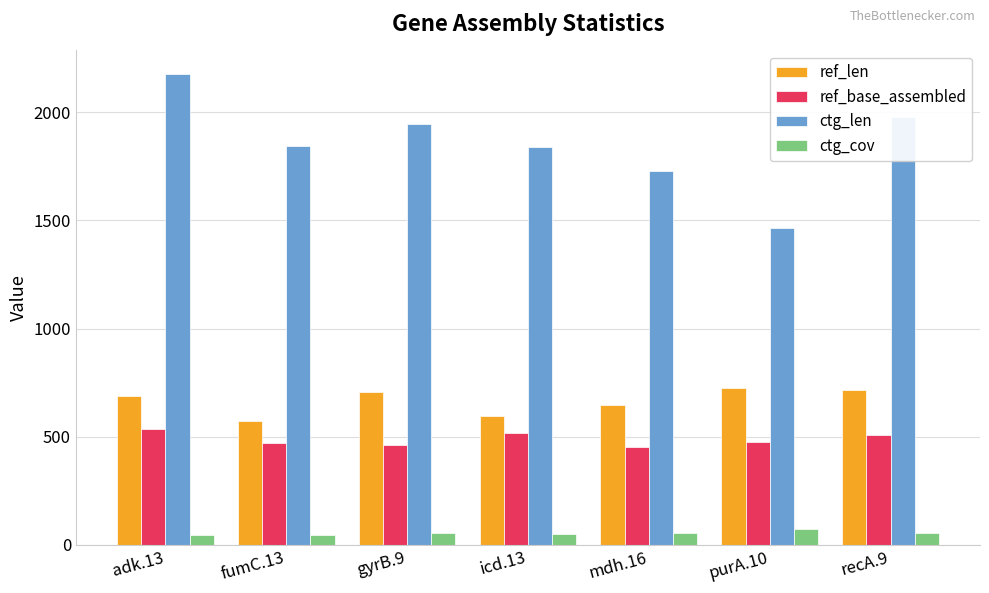

What is the difference between the maximum and minimum values in the ctg_len series?

714.0